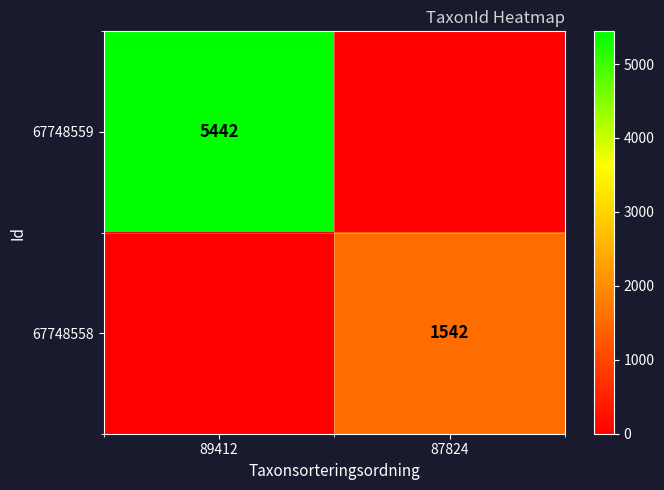

Is the value of 67748559 at 89412 greater than the value of 67748558 at 87824?

Yes